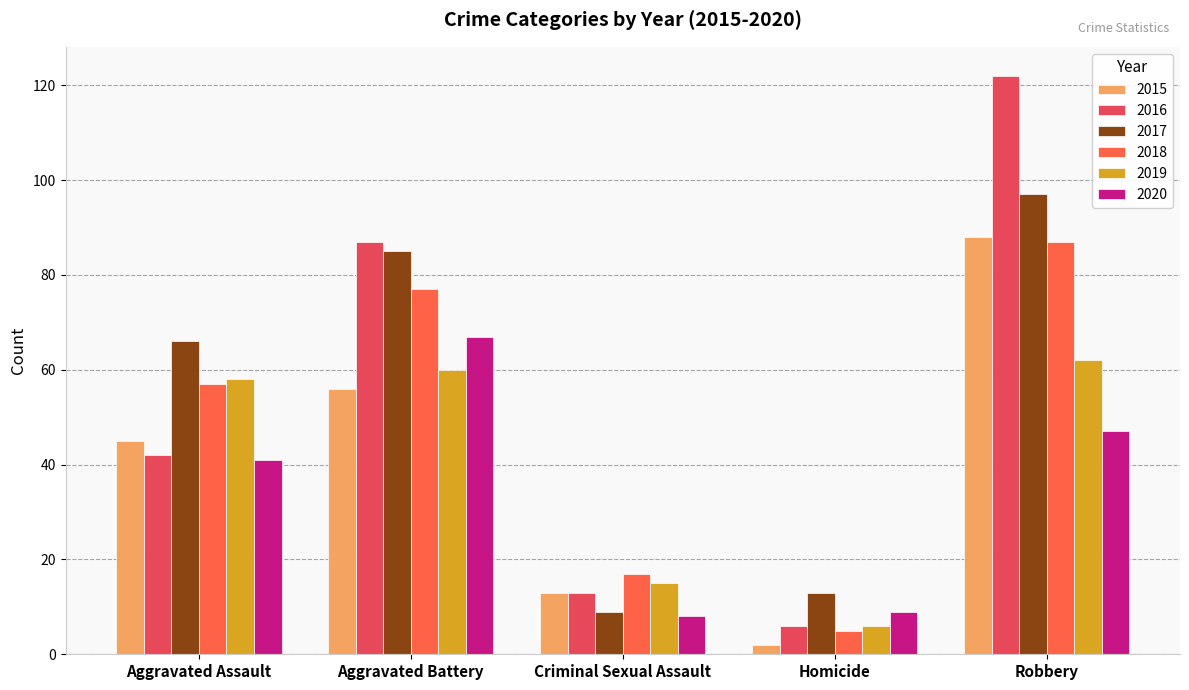

At which label does 2015 first exceed 45?

Aggravated Battery